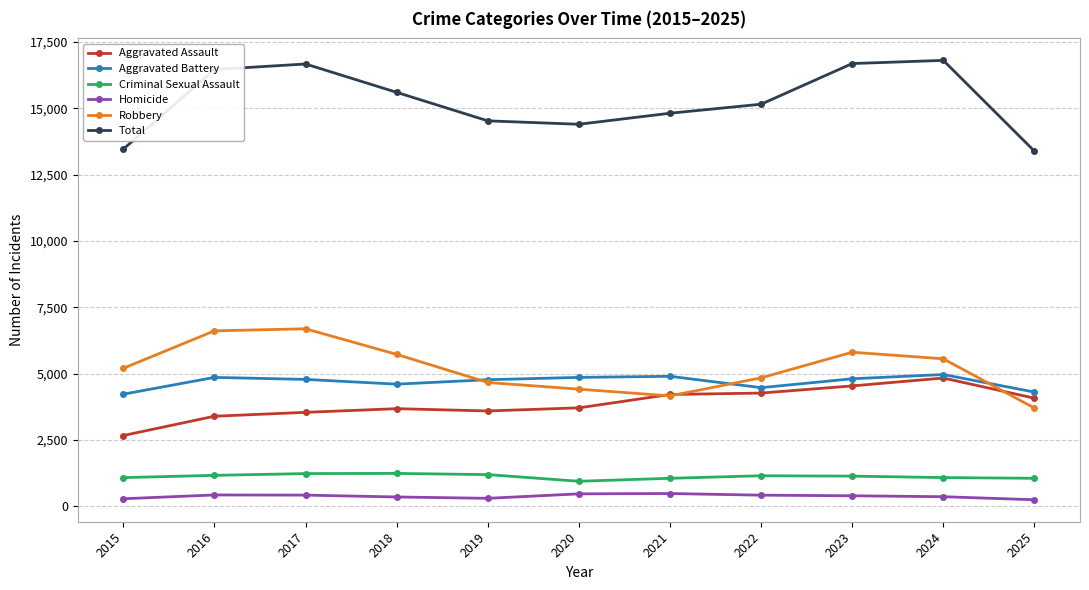

What are all the series names shown in the legend?

Aggravated Assault, Aggravated Battery, Criminal Sexual Assault, Homicide, Robbery, Total